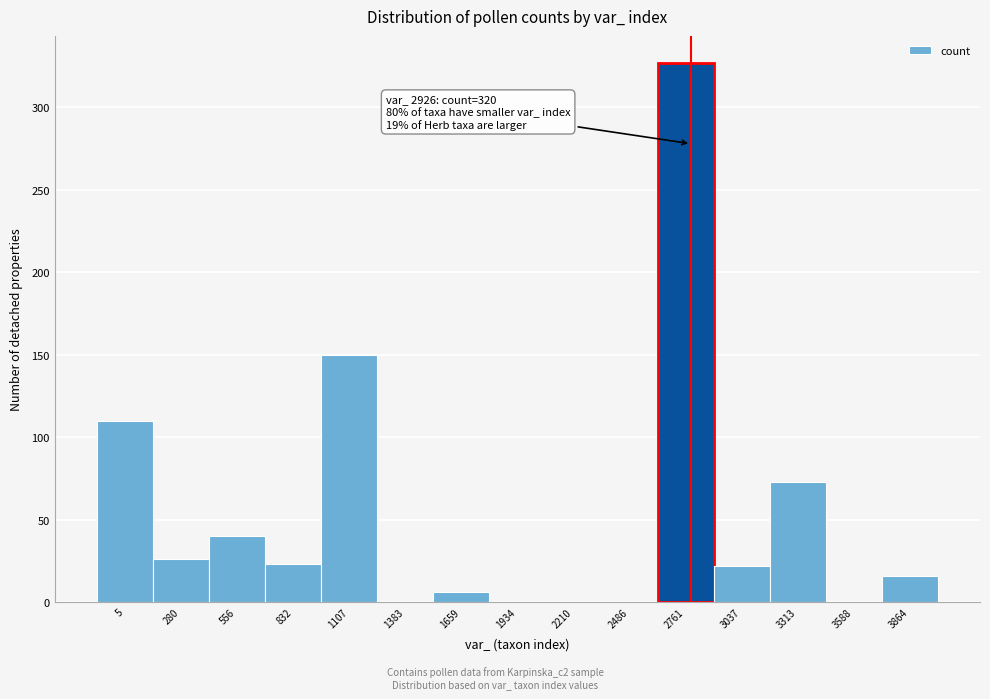

What is the sum of the values at 3313 and 2486?

73